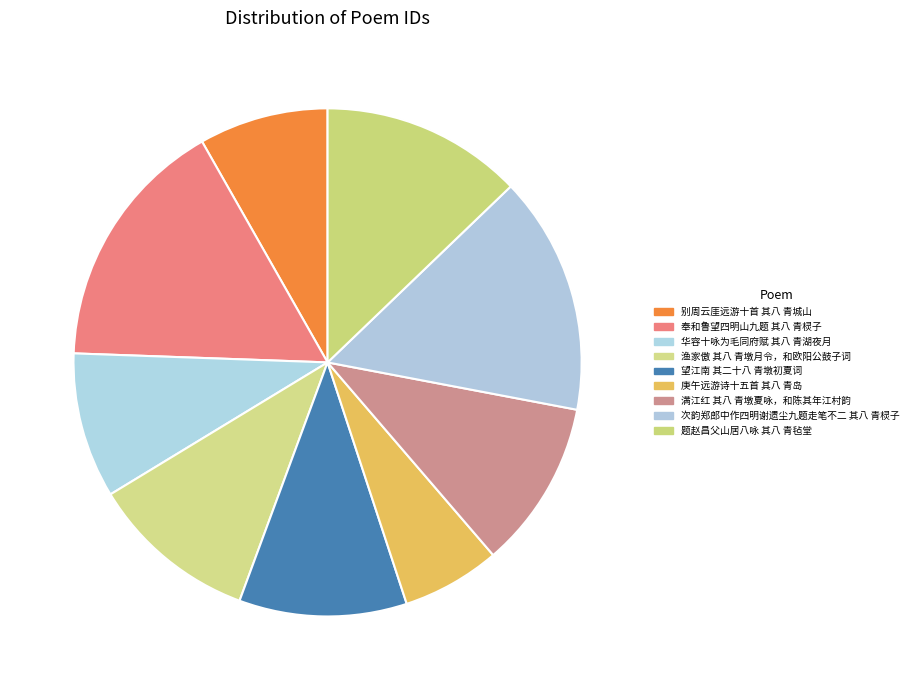

Which category has the smallest portion of the pie?

庚午远游诗十五首 其八 青岛